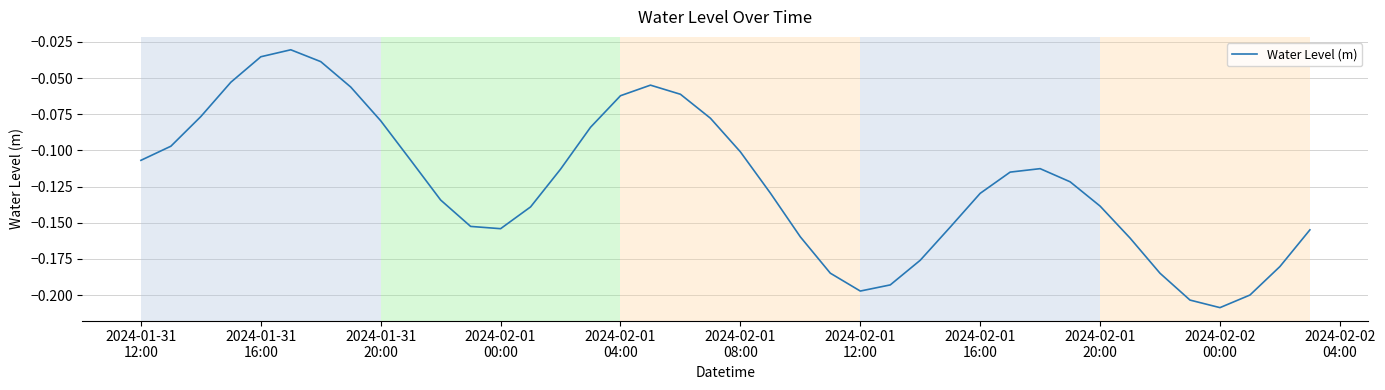

Reading left to right, extract all data points from this chart.

-0.1	-0.1	-0.1	-0.1	-0.0	-0.0	-0.0	-0.1	-0.1	-0.1	-0.1	-0.2	-0.2	-0.1	-0.1	-0.1	-0.1	-0.1	-0.1	-0.1	-0.1	-0.1	-0.2	-0.2	-0.2	-0.2	-0.2	-0.2	-0.1	-0.1	-0.1	-0.1	-0.1	-0.2	-0.2	-0.2	-0.2	-0.2	-0.2	-0.2